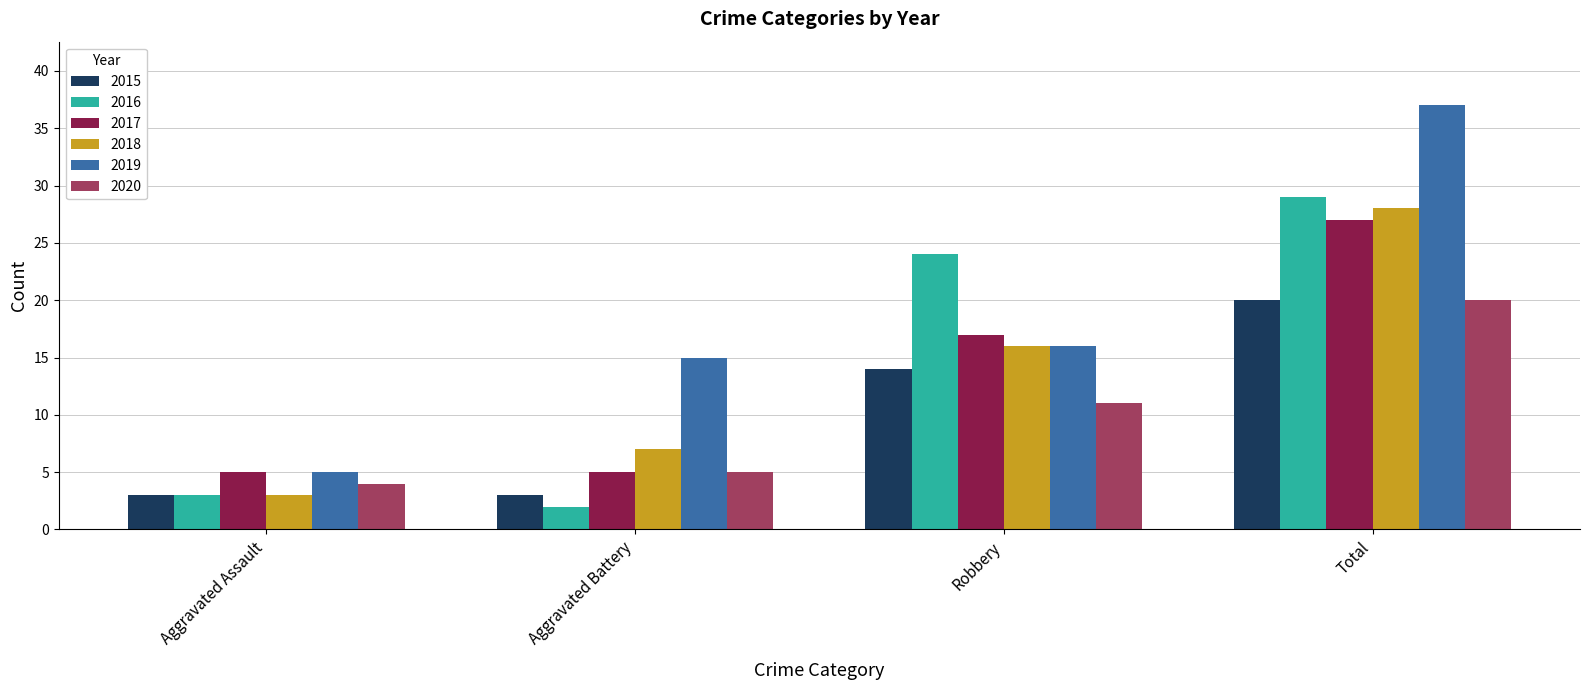

How many data points does each series have?

4